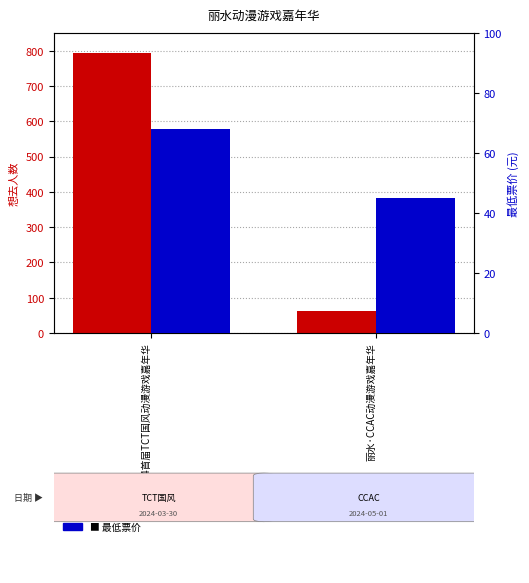

Count the 最低票价 values in the range 45 to 68.

2